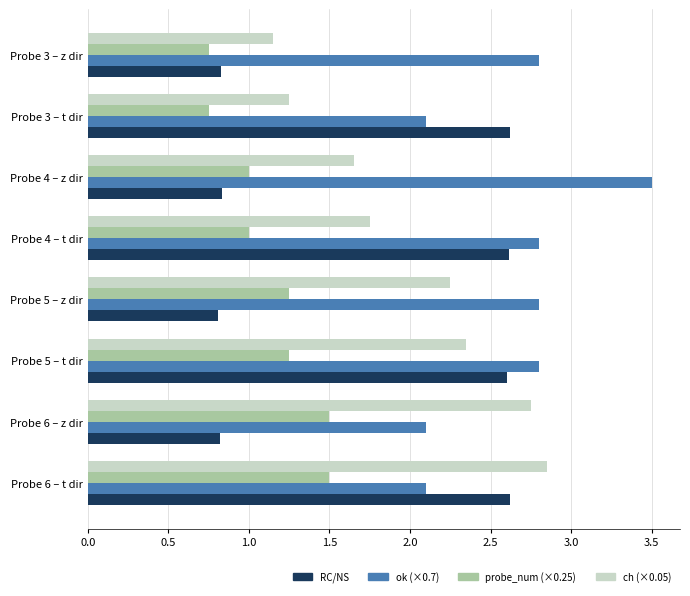

What is the sum of the RC/NS values at Probe 4 – t dir and Probe 4 – z dir?

3.5